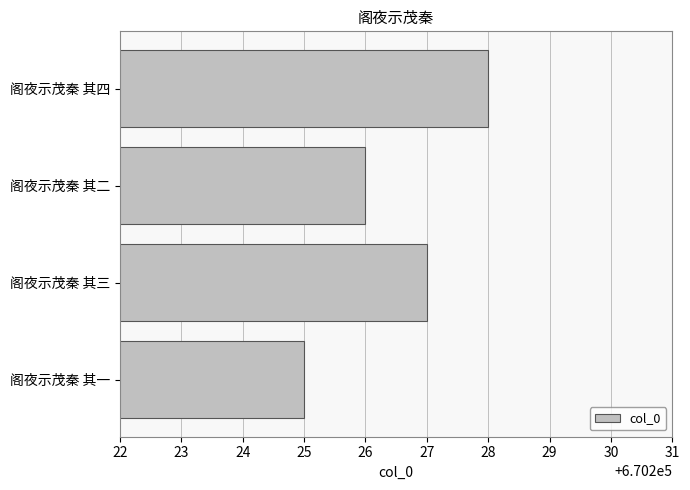

List the labels in order of value, smallest first.

阁夜示茂秦 其一, 阁夜示茂秦 其二, 阁夜示茂秦 其三, 阁夜示茂秦 其四